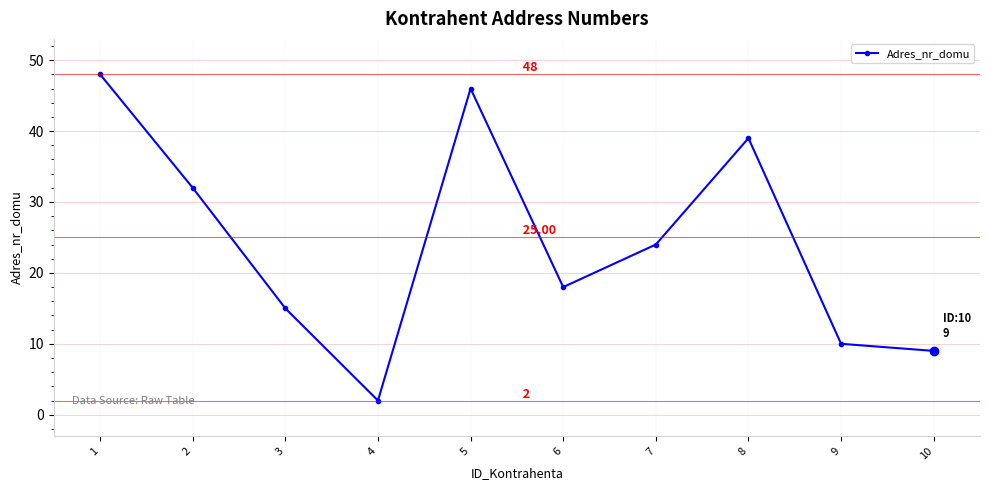

What is the sum of all values?

243